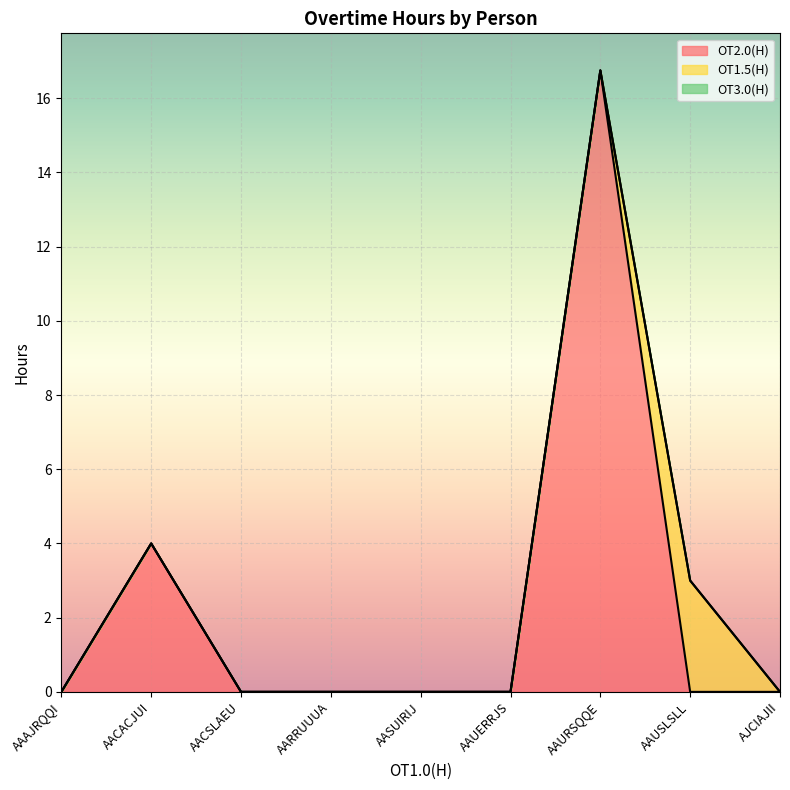

Which category has the highest value in the OT2.0(H) series?

AAURSQQE